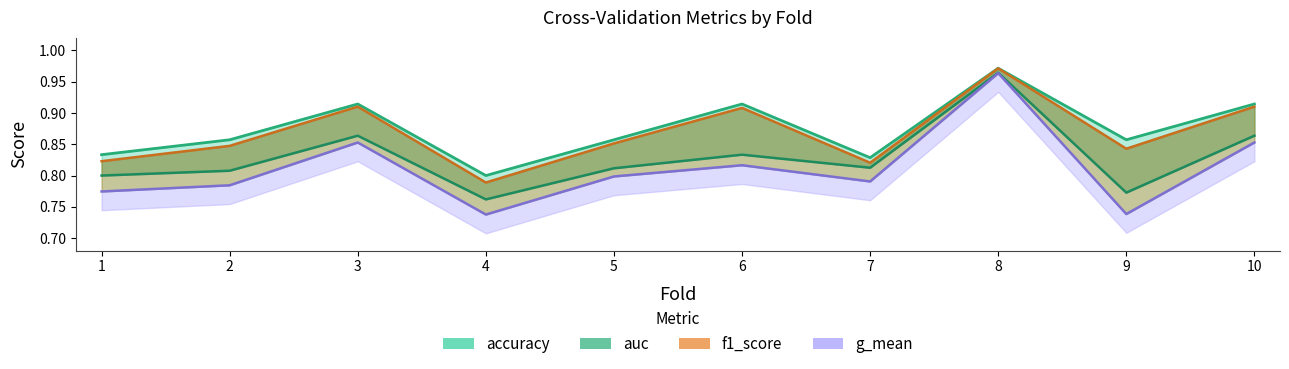

True or false: auc and f1_score intersect in this chart.

False